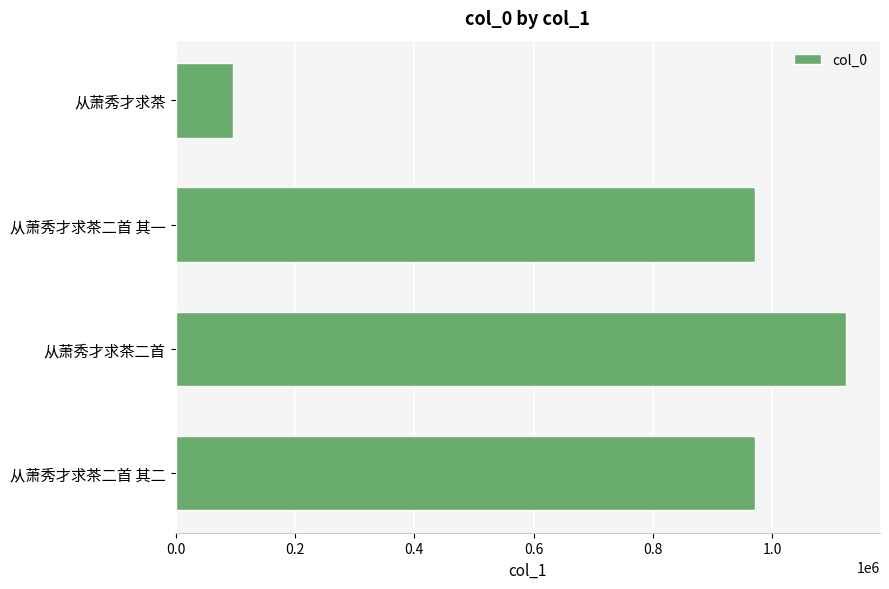

Does the chart contain stacked bars?

No